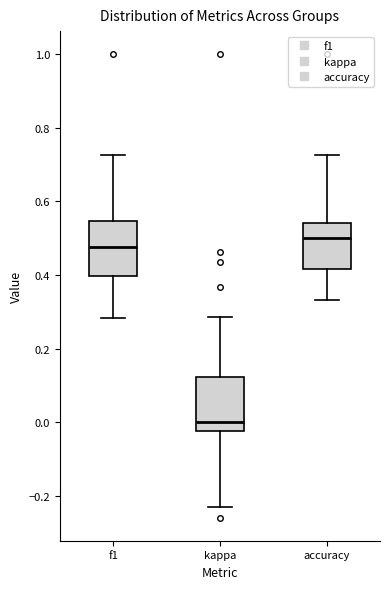

Reading left to right, transcribe this box plot: for each box, give where its median line is, the range the box spans, and where its two whiskers end, as read against the y-axis. The values are not printed on the chart, so give them approximately, as read against the axis.

f1: median 0.48, box 0.40 to 0.54, whiskers 0.28 to 0.72
kappa: median 0.00, box -0.02 to 0.12, whiskers -0.24 to 0.28
accuracy: median 0.50, box 0.42 to 0.54, whiskers 0.34 to 0.72